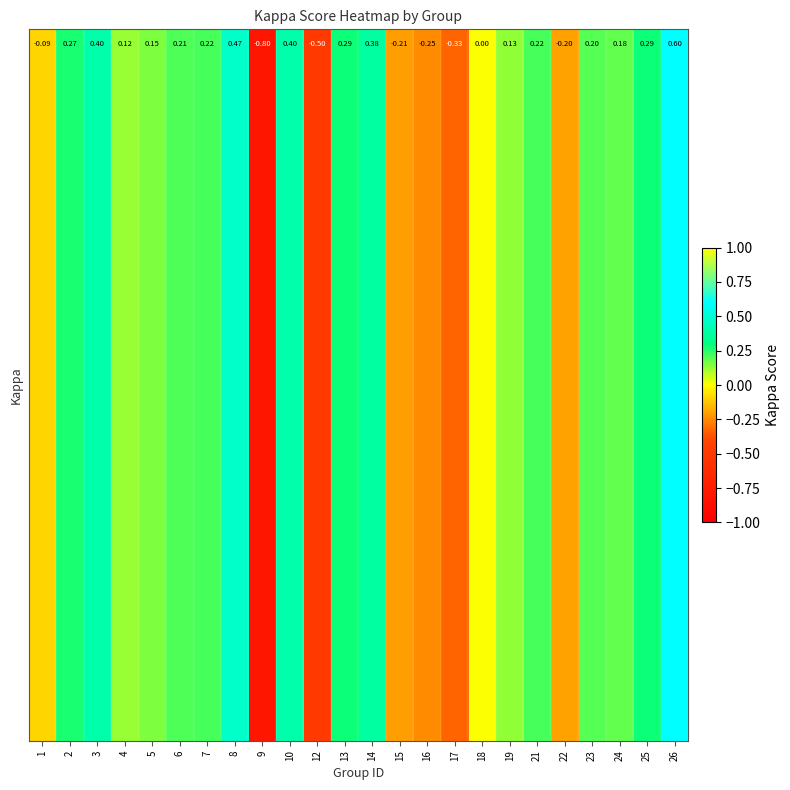

Reading right to left, what are all the values shown in this chart?

26=0.6	25=0.3	24=0.2	23=0.2	22=-0.2	21=0.2	19=0.1	18=0.0	17=-0.3	16=-0.2	15=-0.2	14=0.4	13=0.3	12=-0.5	10=0.4	9=-0.8	8=0.5	7=0.2	6=0.2	5=0.2	4=0.1	3=0.4	2=0.3	1=-0.1